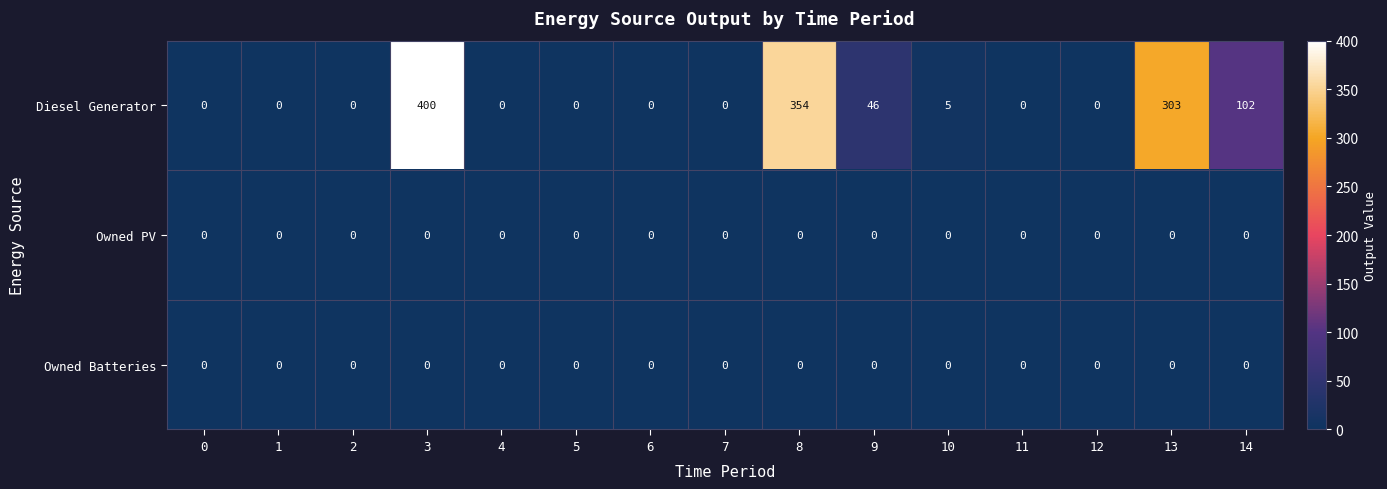

What value does the Diesel Generator series have at 8, to the nearest 10?

350